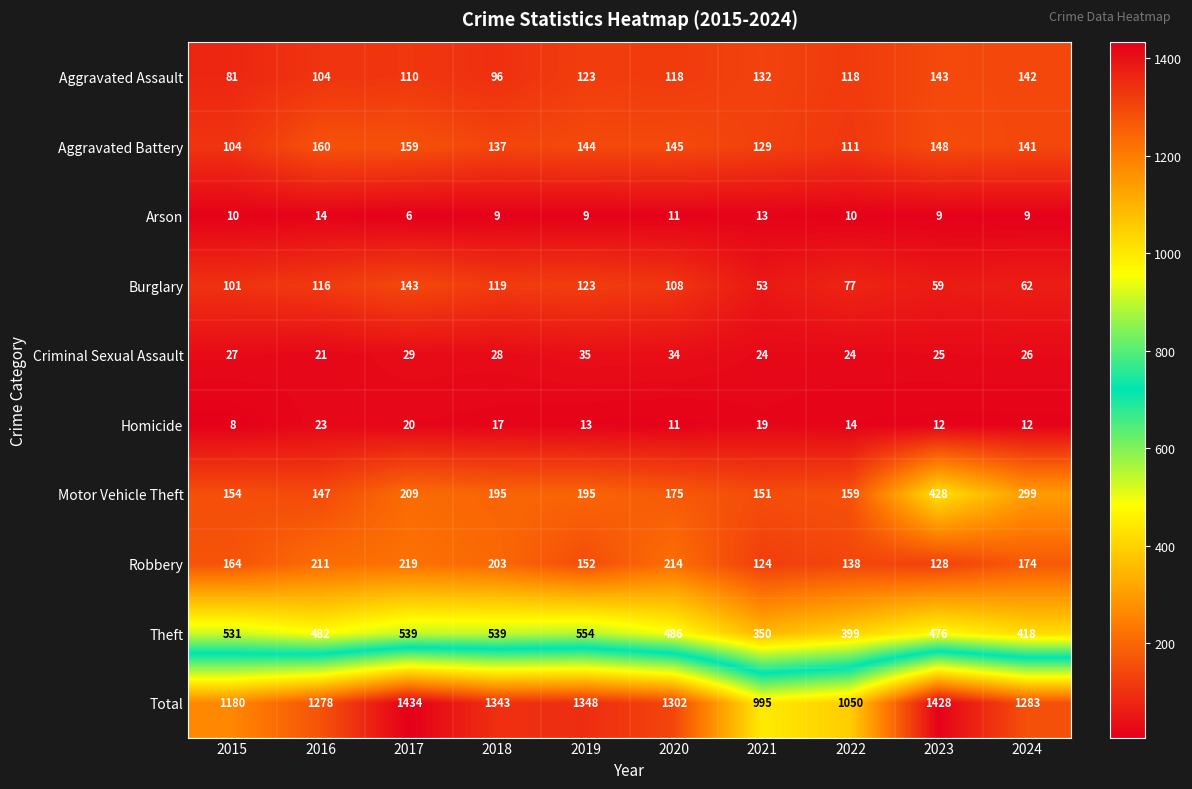

What is the total value across all series at 2020?

2604